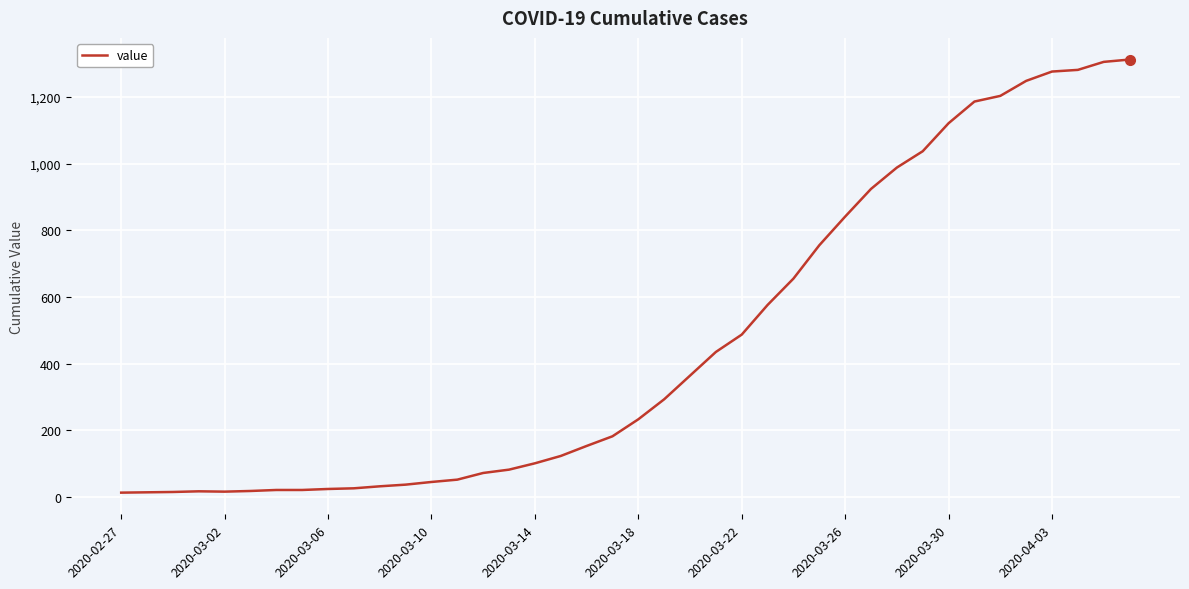

The value at 2020-03-26 is 841. True or false?

True